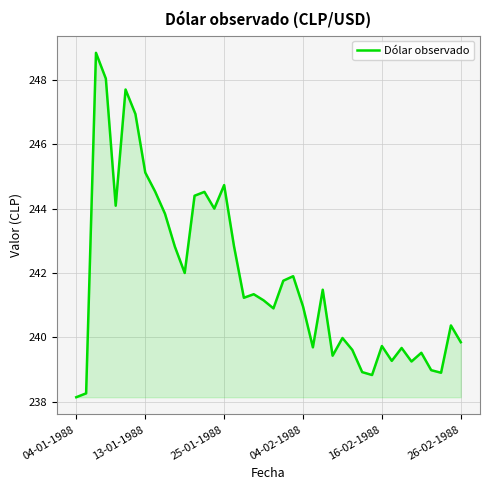

What is the minimum value shown in the chart?

238.1